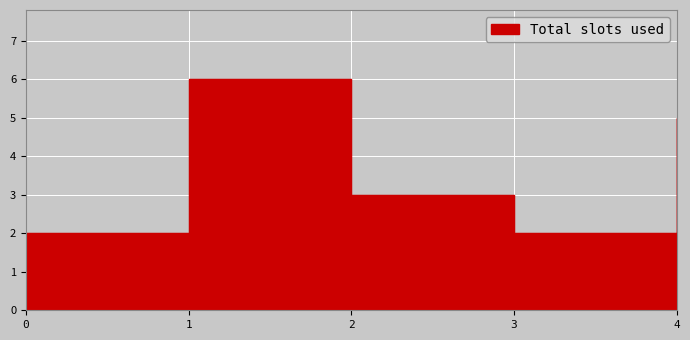

True or false: the data shows 2 at 0.

True